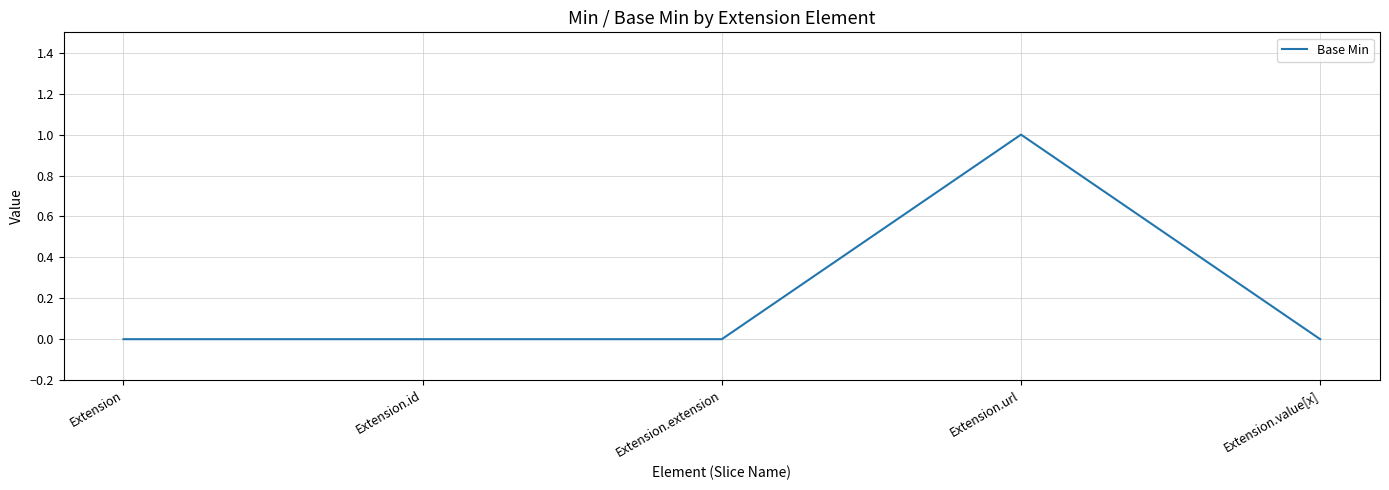

What position from the left is Extension.extension?

3